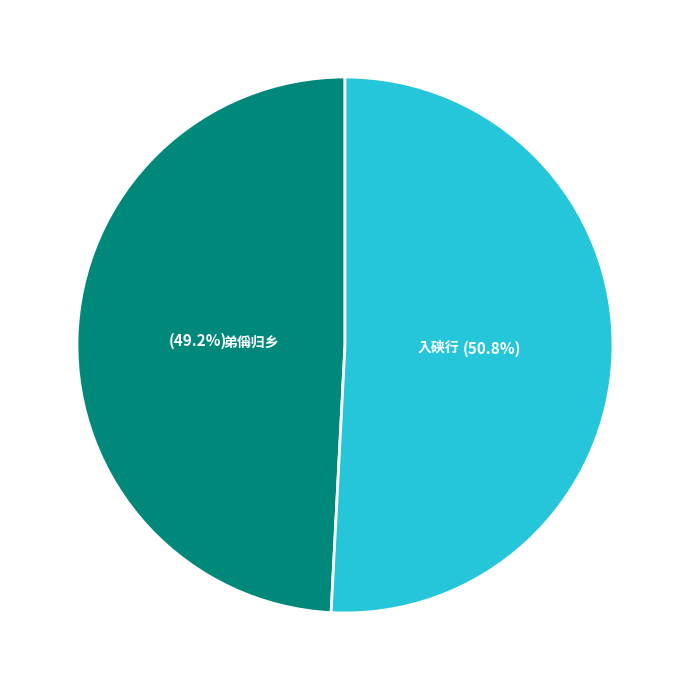

Does any single category account for the majority?

Yes